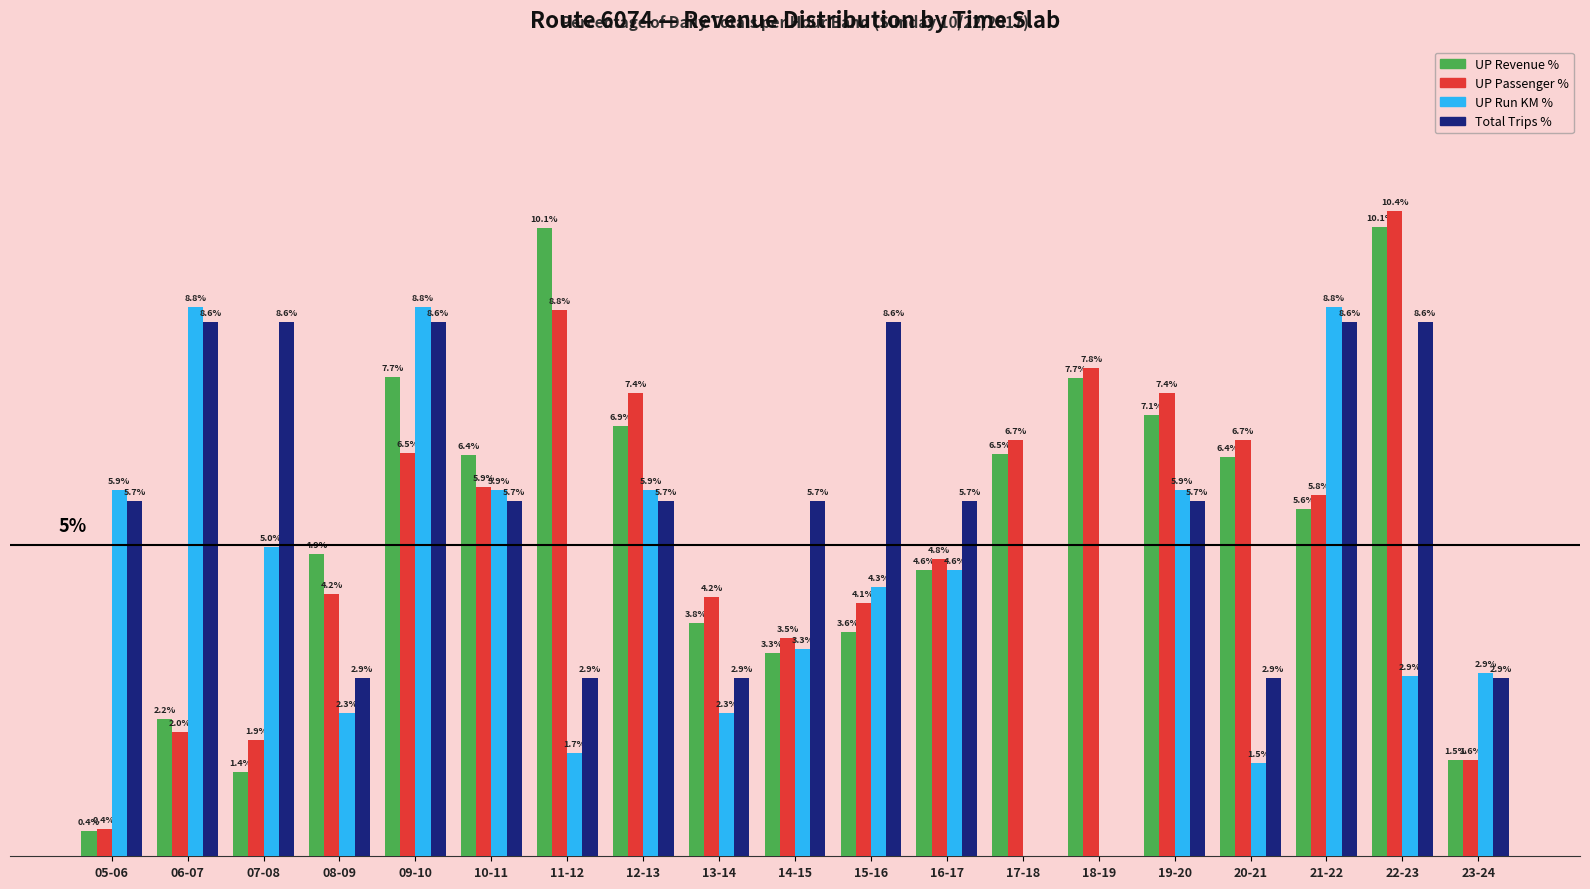

Is the value of UP Run KM % at 15-16 greater than the value of Total Trips % at 18-19?

Yes